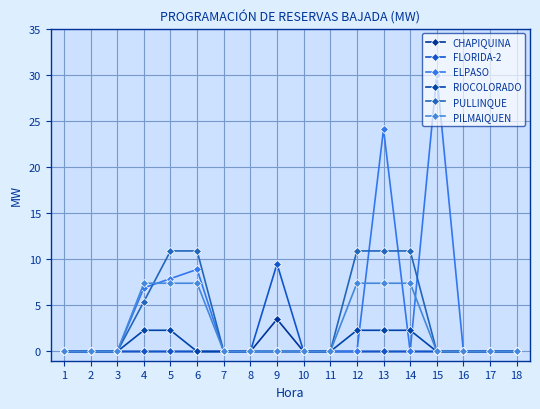

Count the number of categories in the chart.

18